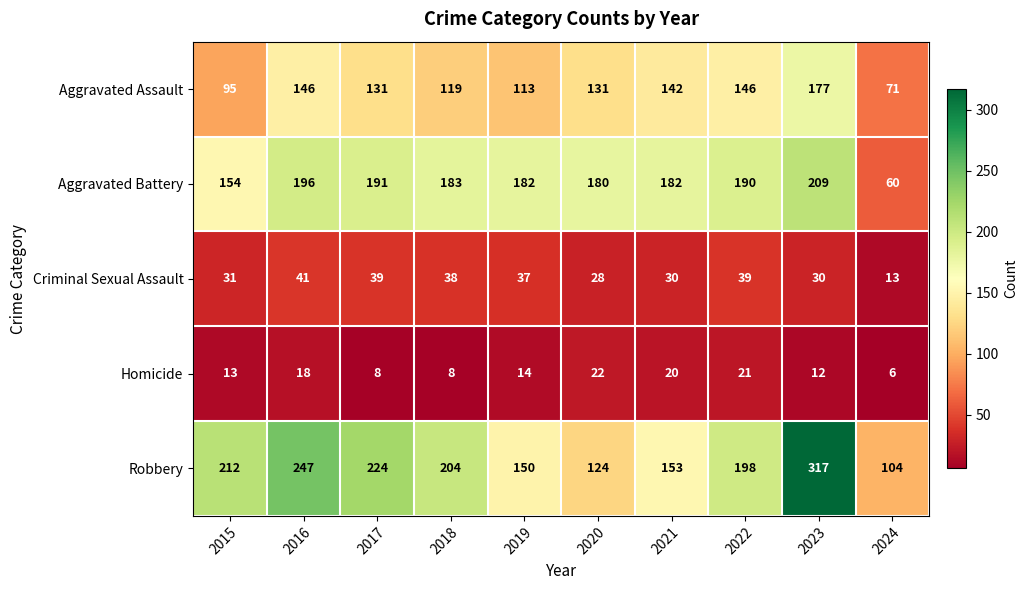

What is the sum of all Aggravated Battery values?

1727